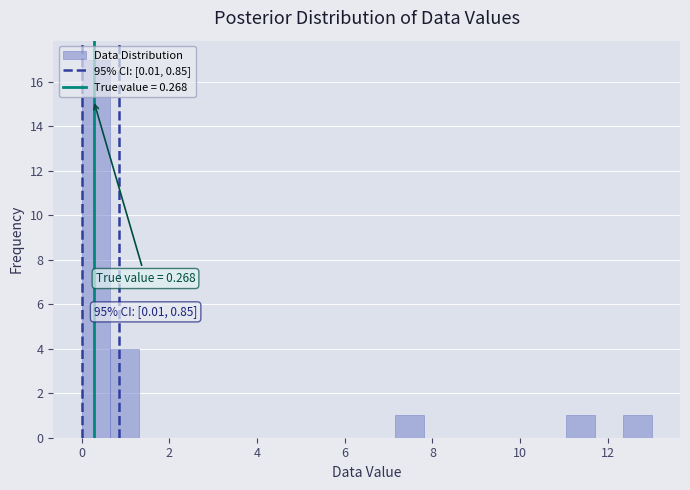

Read against the x-axis, roughly where is the centre of the tallest bar?

0.4